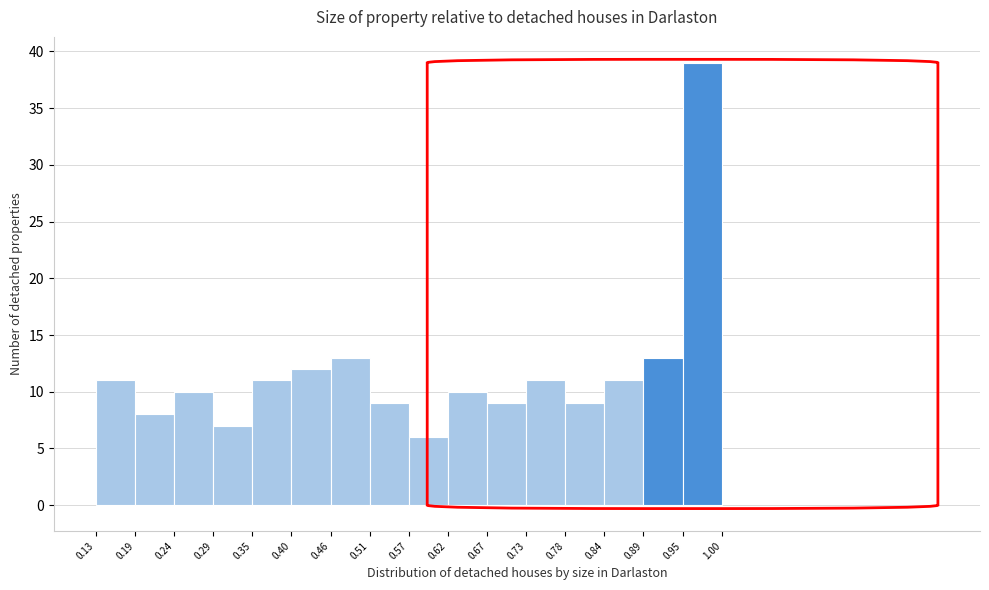

Which range on the x-axis has the tallest bar?

0.95 to 1.00